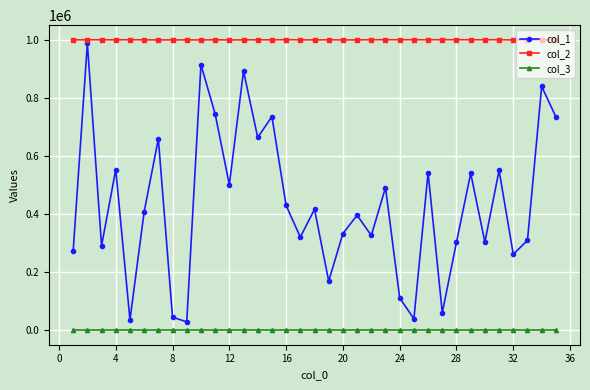

Which series has the largest total across all categories?

col_2